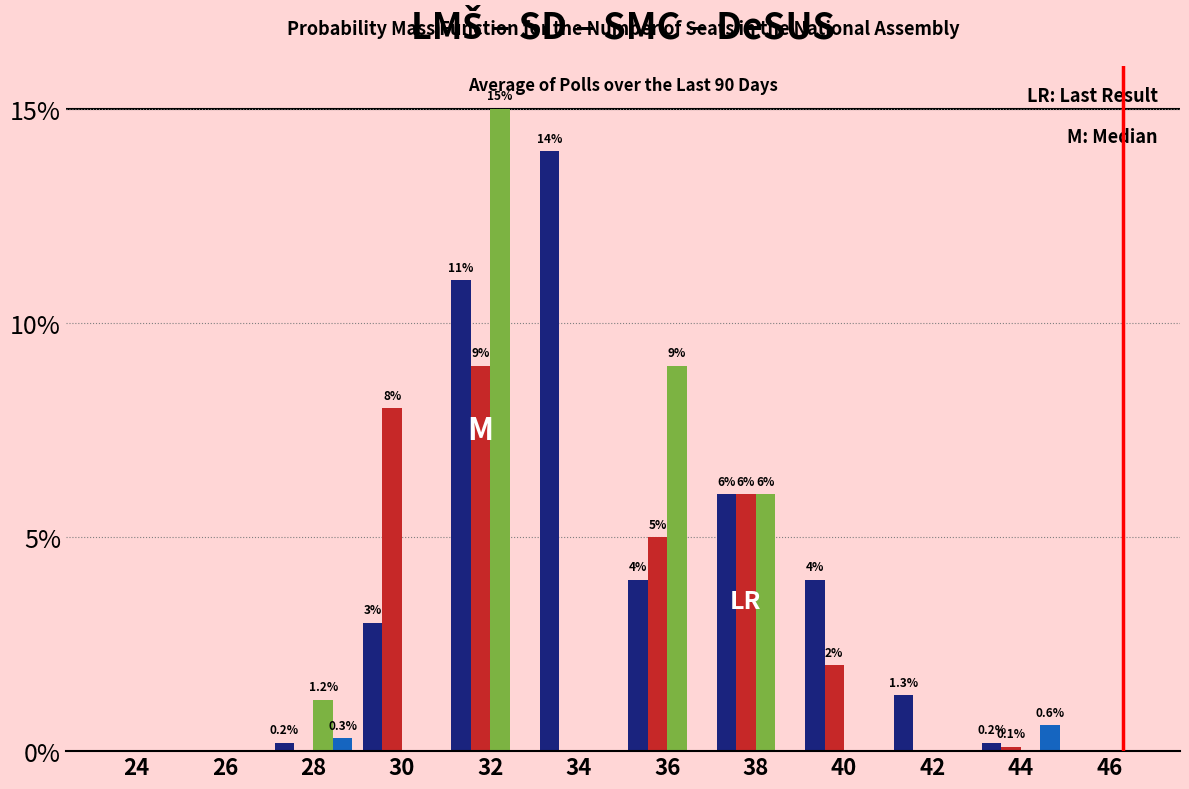

At which category is the sum across all series the highest?

32